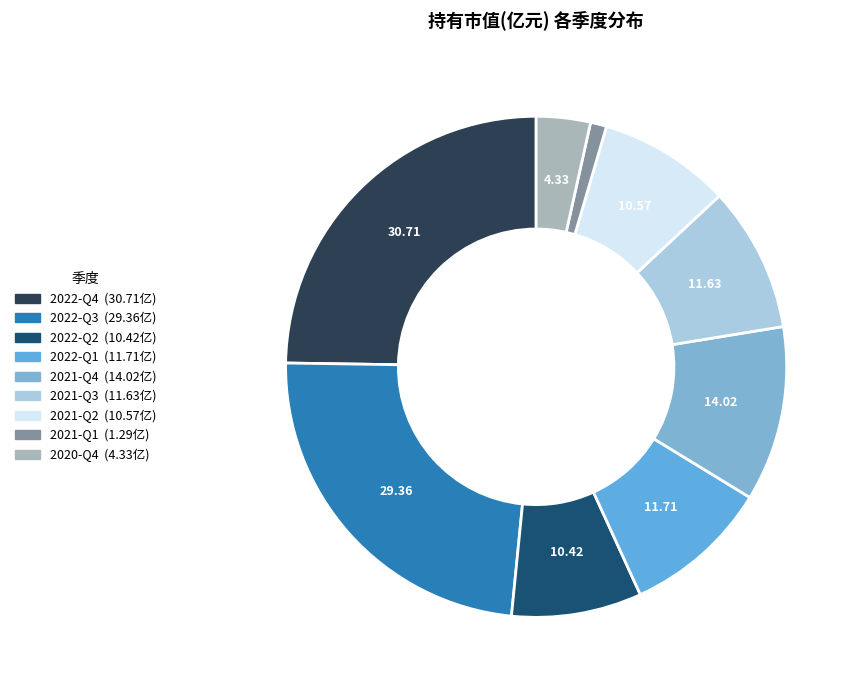

What is the smallest slice in the pie chart?

2021-Q1